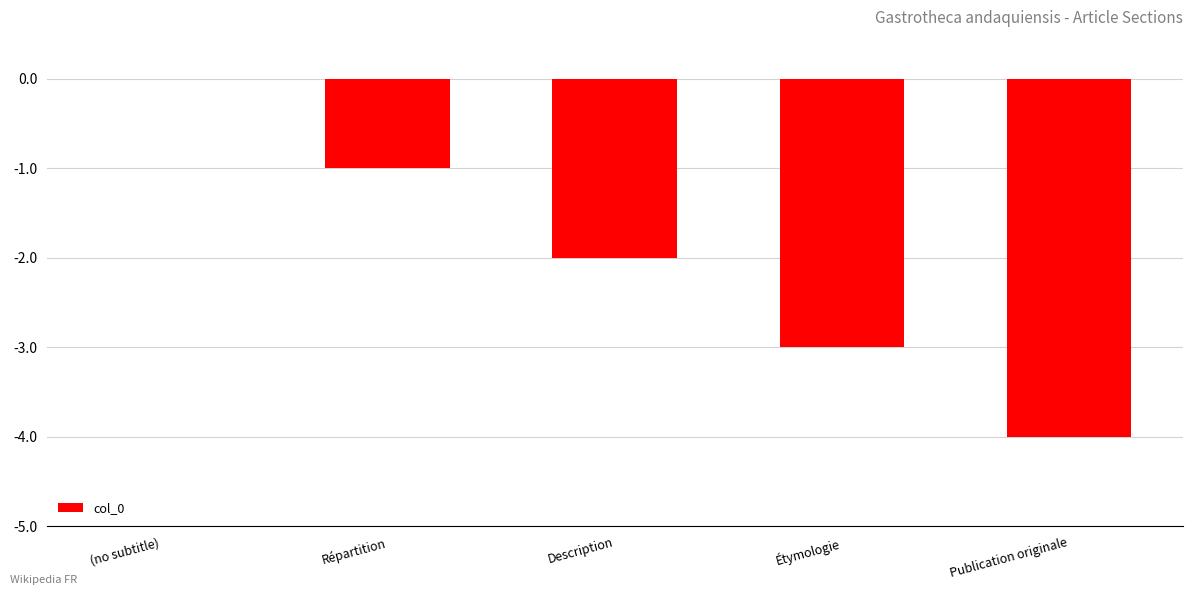

What is the sum of all values?

-10